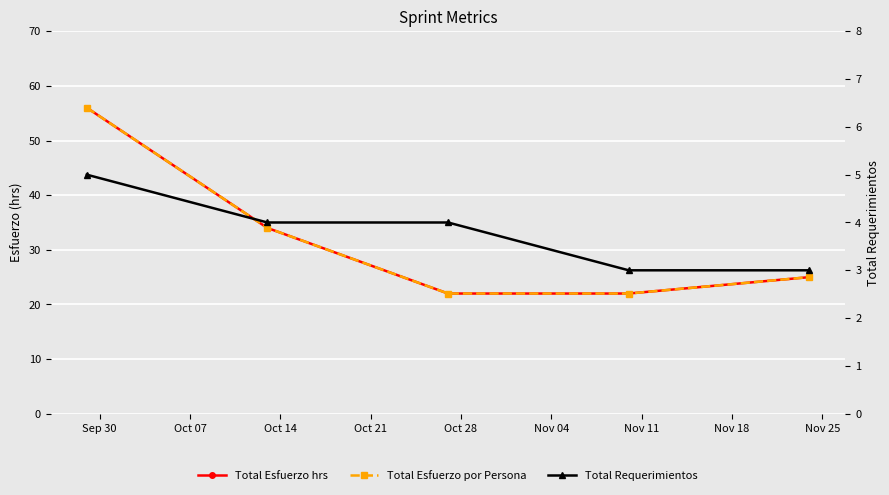

What is the difference between the maximum and second lowest values in the Total Esfuerzo hrs series?

34